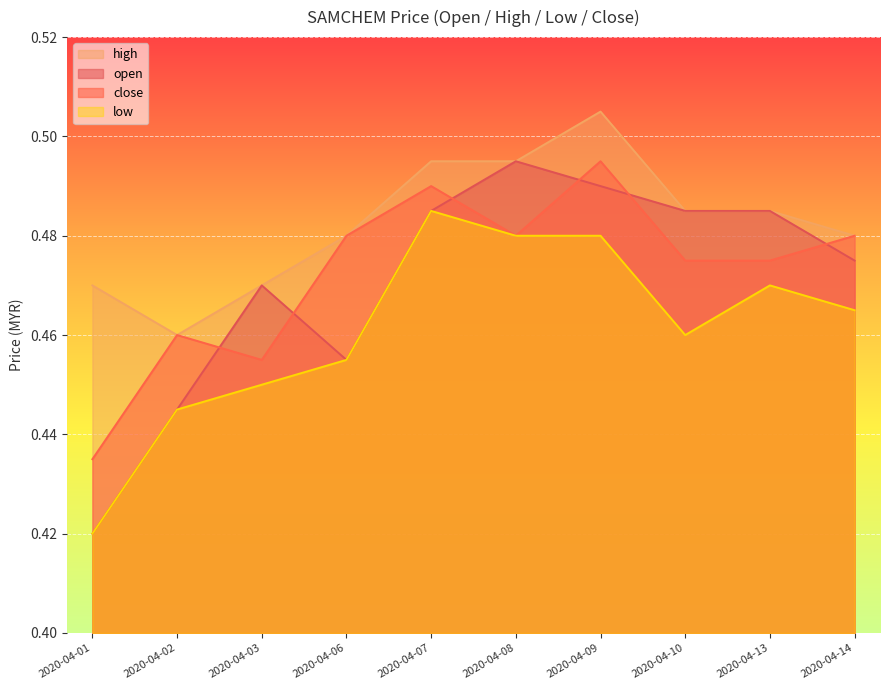

At which label does low reach its minimum?

2020-04-01